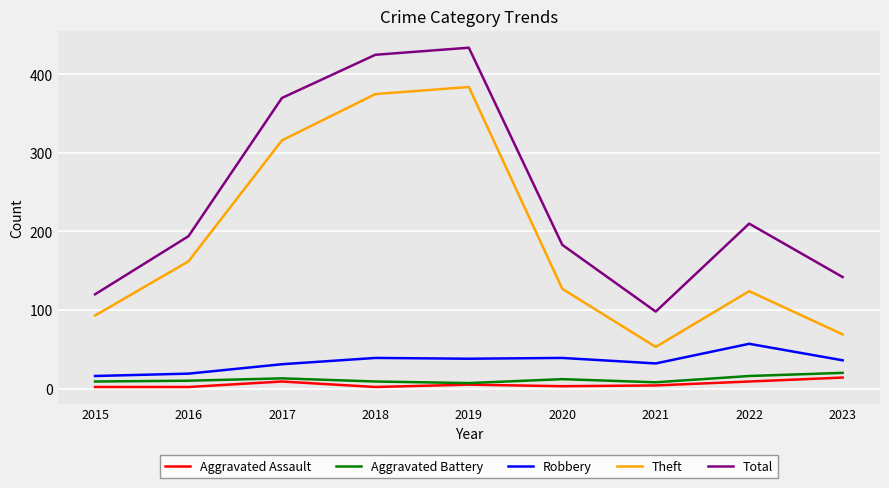

True or false: Total and Theft cross at least once.

False